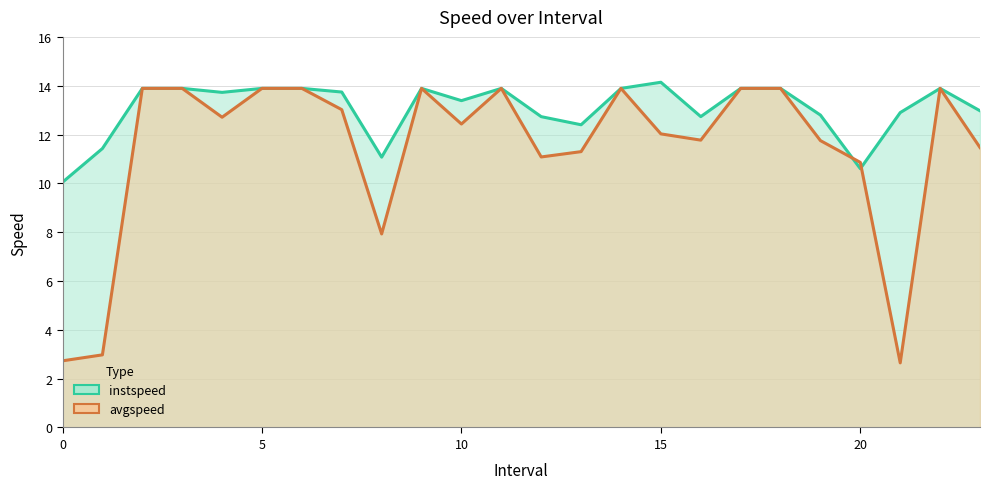

What is the sum of the avgspeed values at 23.0 and 10.0?

23.9